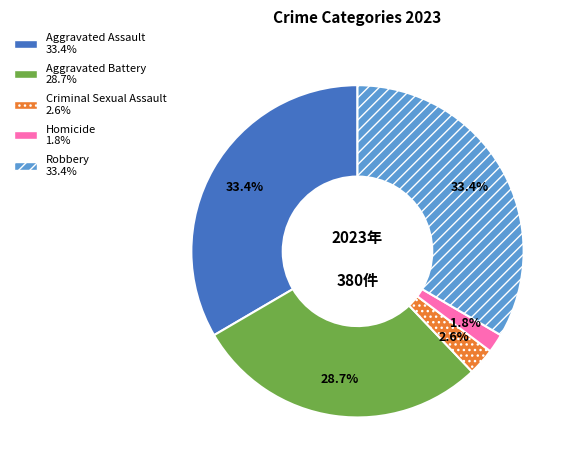

Which slice is the smallest?

Homicide